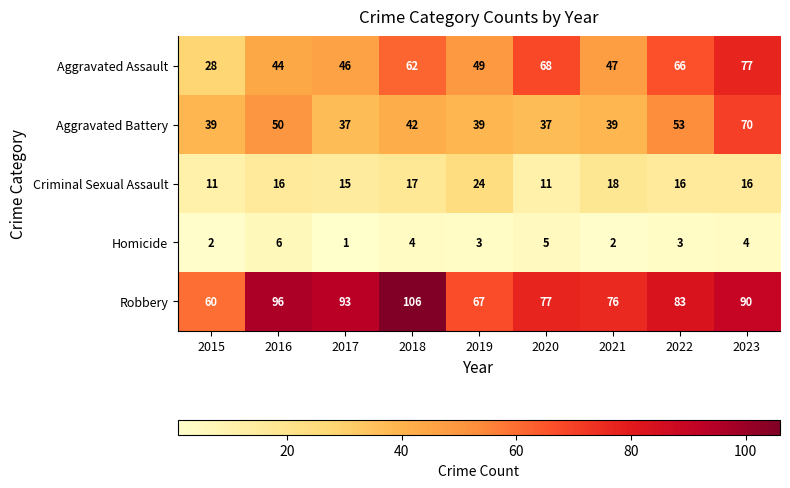

What is the total value across all series at 2018?

231